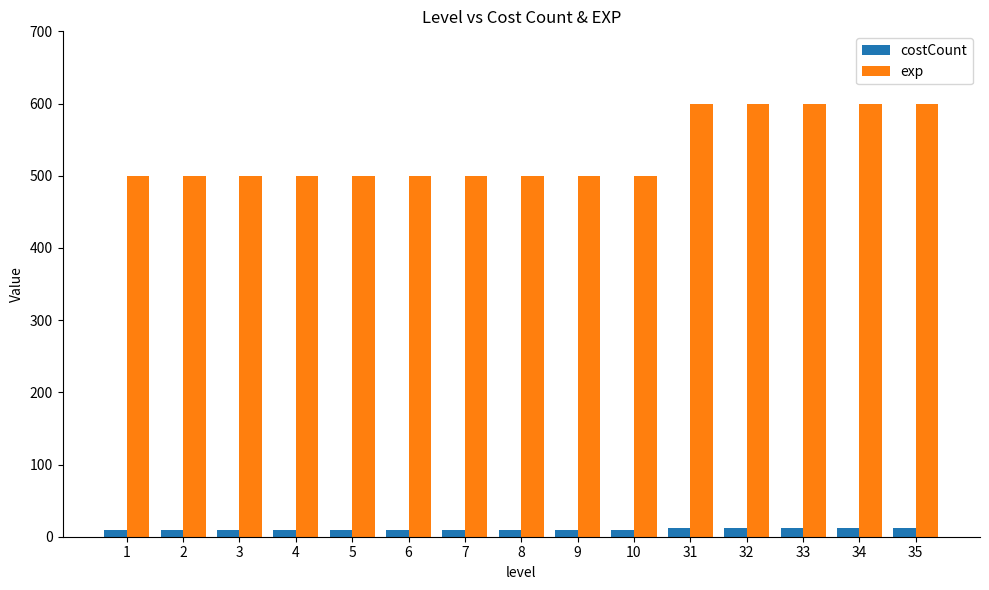

What are all the series names shown in the legend?

costCount, exp